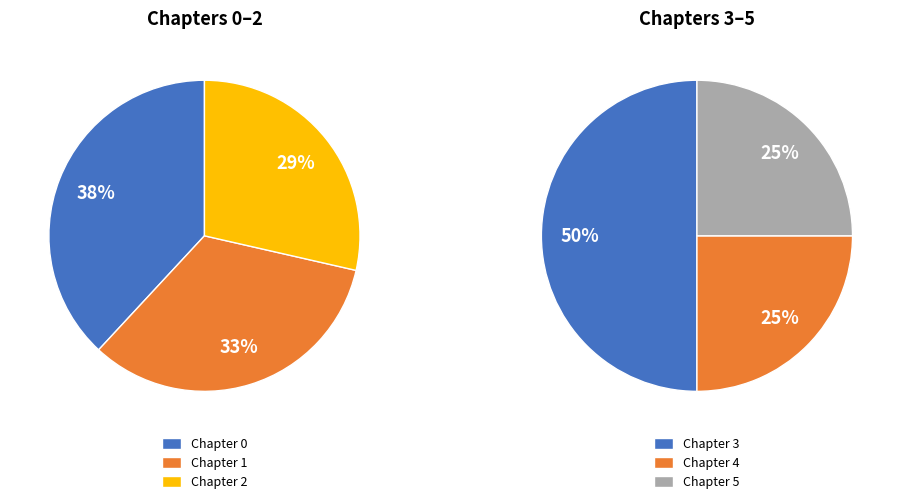

Combined, what portion of the pie is Chapter 5 and Chapter 0?

32.4%